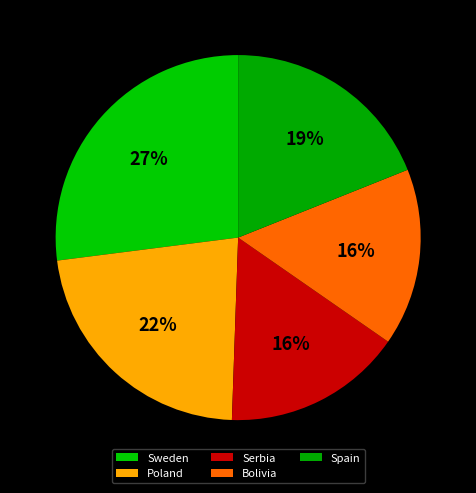

To the nearest percent, what is the difference between the largest and smallest slice percentages?

11%